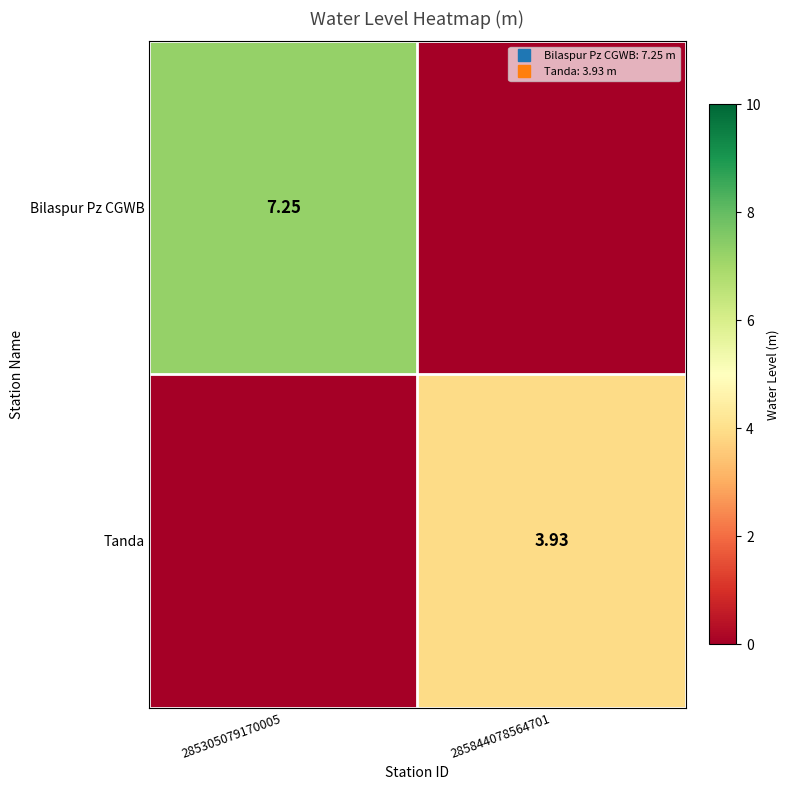

The value of Bilaspur Pz CGWB at 285844078564701 is 0.0. True or false?

True